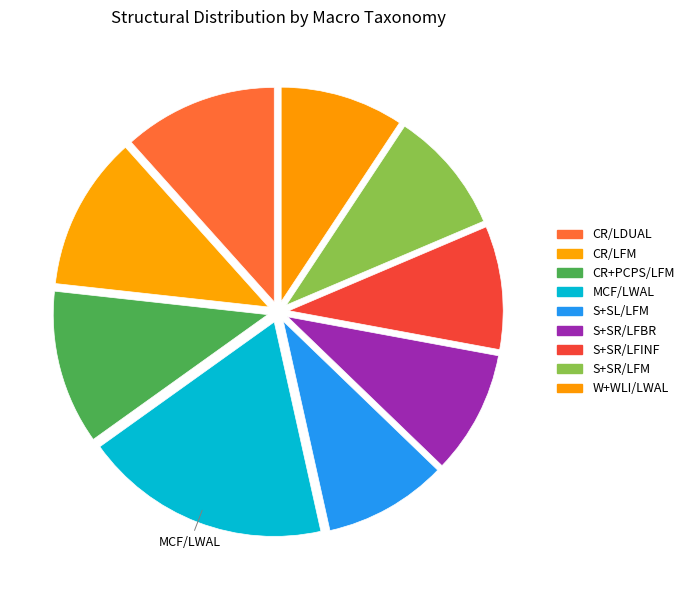

The MCF/LWAL slice represents 19% of the pie. True or false?

True